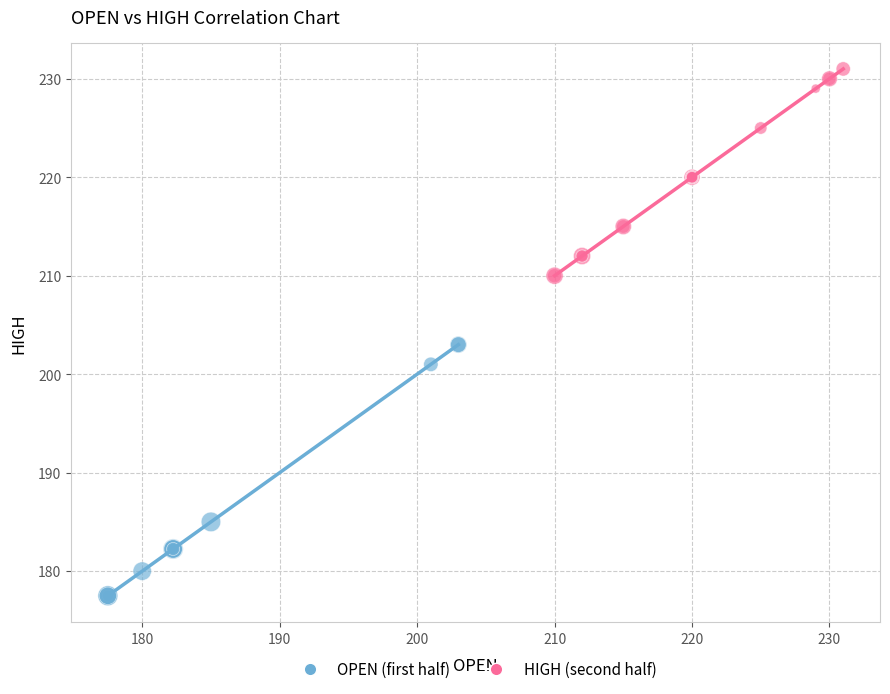

What are all the series names shown in the legend?

OPEN (first half), HIGH (second half)